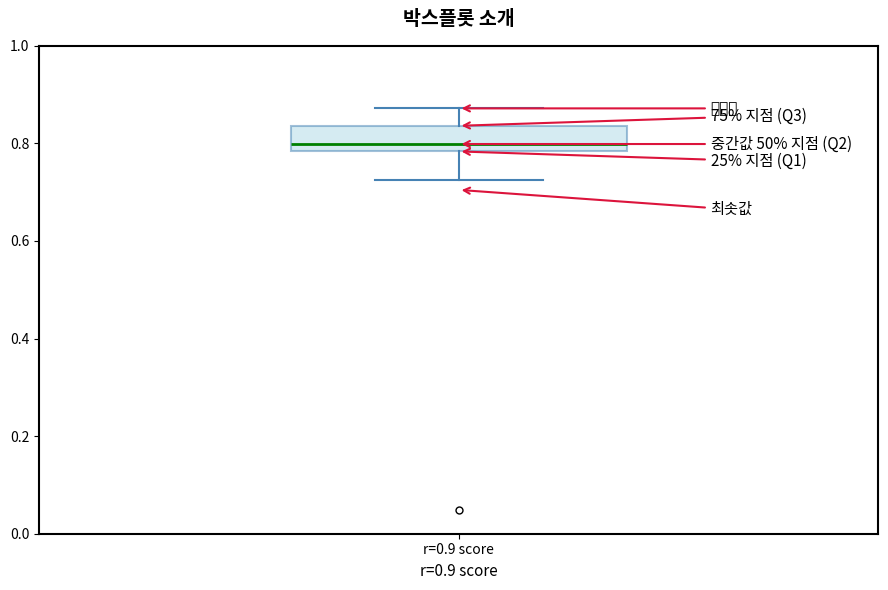

Read this box plot against the y-axis: the position of the median line, the range covered by the box, and the ends of both whiskers. The values are not printed on the chart, so give them approximately, as read against the axis.

median 0.80, box 0.78 to 0.84, whiskers 0.72 to 0.88